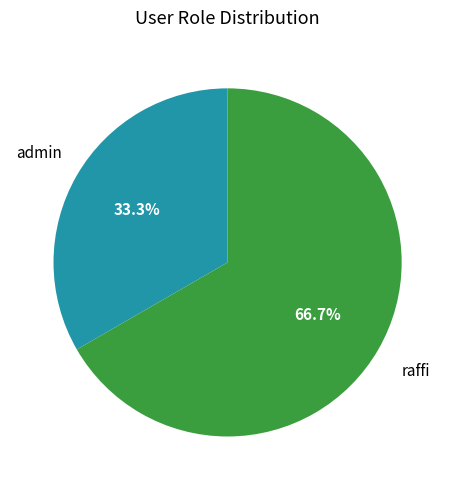

Does any single category account for the majority?

Yes